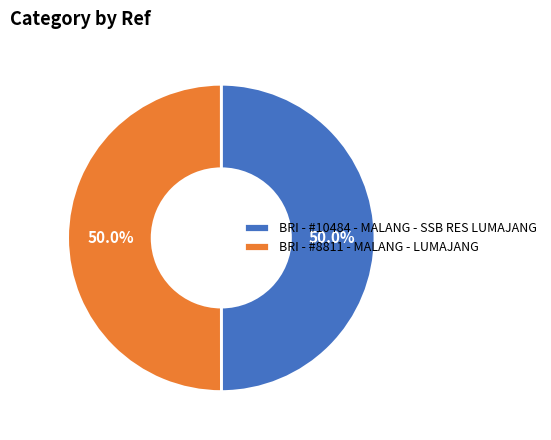

Do BRI - #8811 - MALANG - LUMAJANG and BRI - #10484 - MALANG - SSB RES LUMAJANG together represent more than half of the pie?

Yes